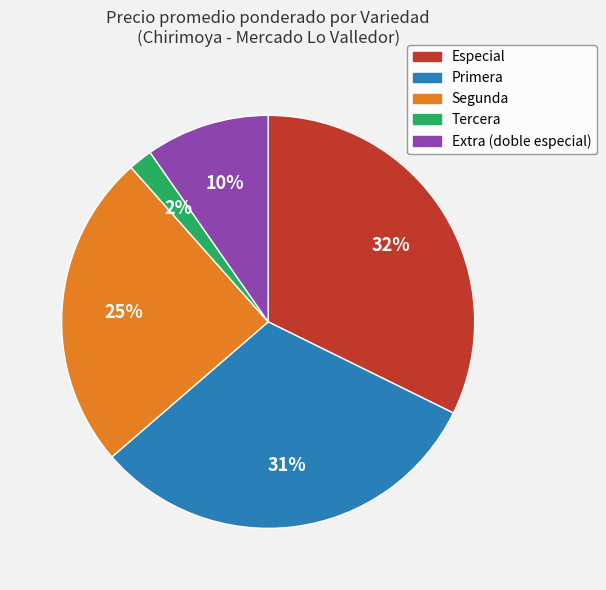

Is there a majority slice in this chart?

No